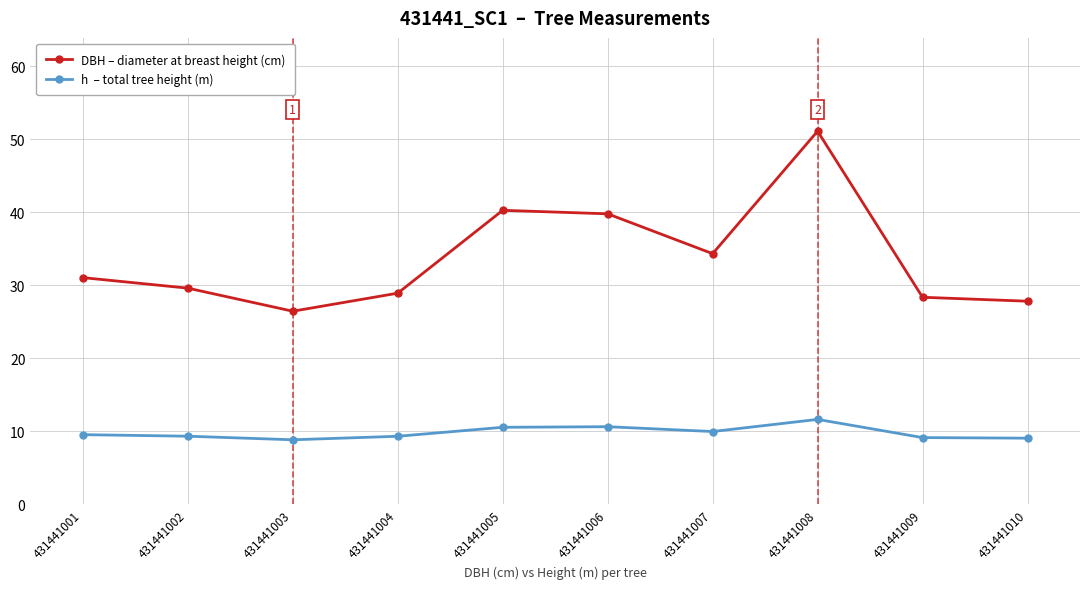

Is this an area chart (filled region under the line)?

No